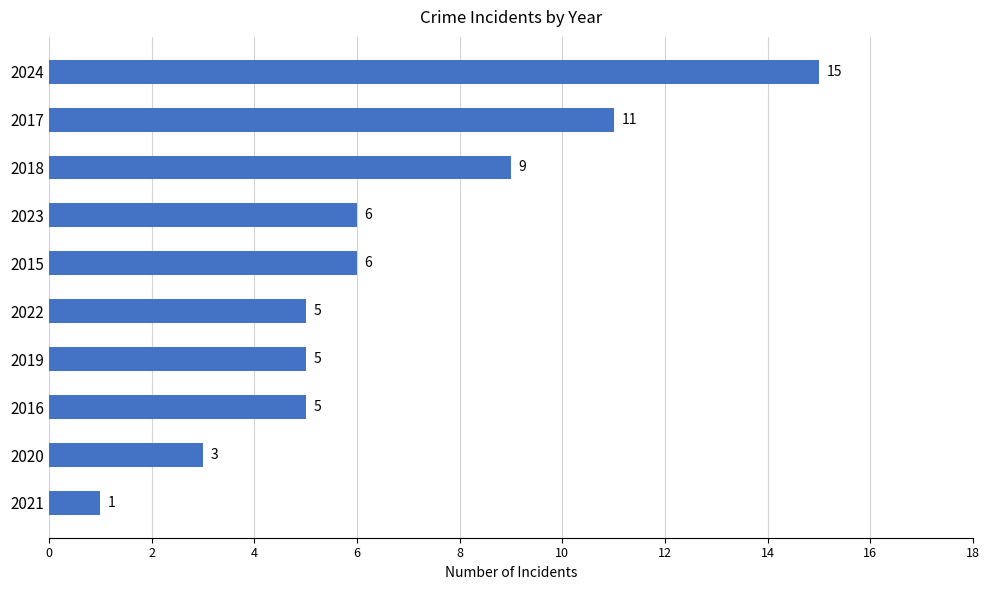

Reading bottom to top, what are all the values shown in this chart?

2021=1	2020=3	2016=5	2019=5	2022=5	2015=6	2023=6	2018=9	2017=11	2024=15